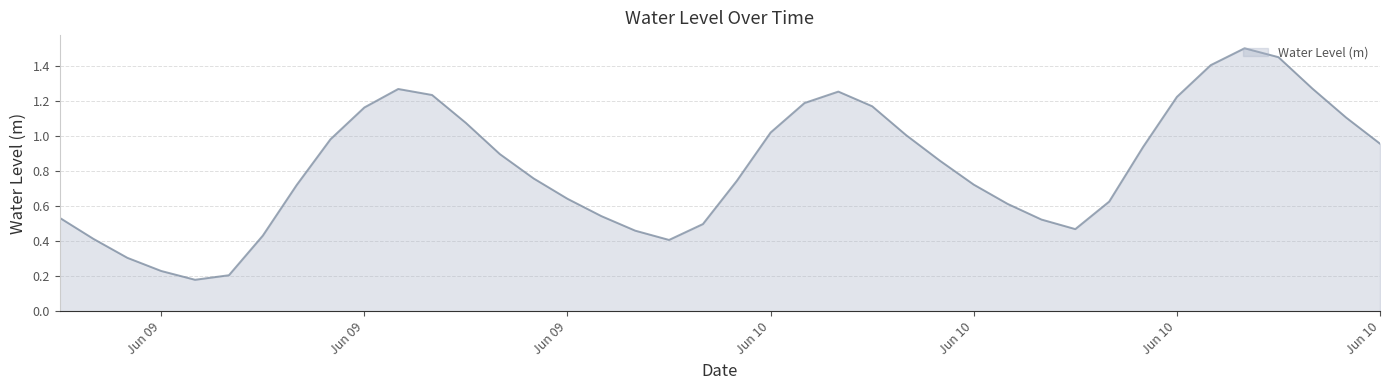

What is the maximum value shown in the chart?

1.5